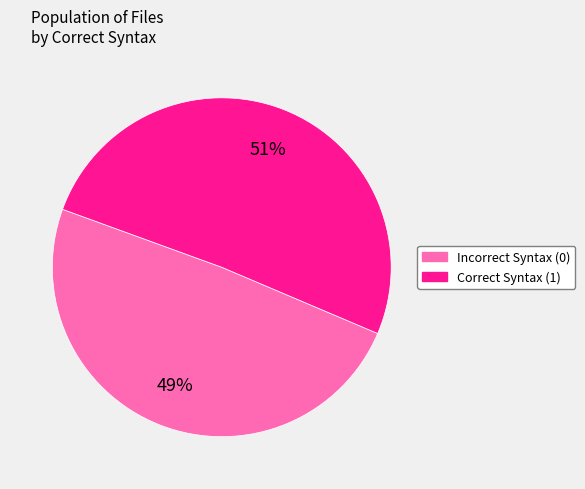

To the nearest percent, what is the difference between the largest and smallest slice percentages?

2%